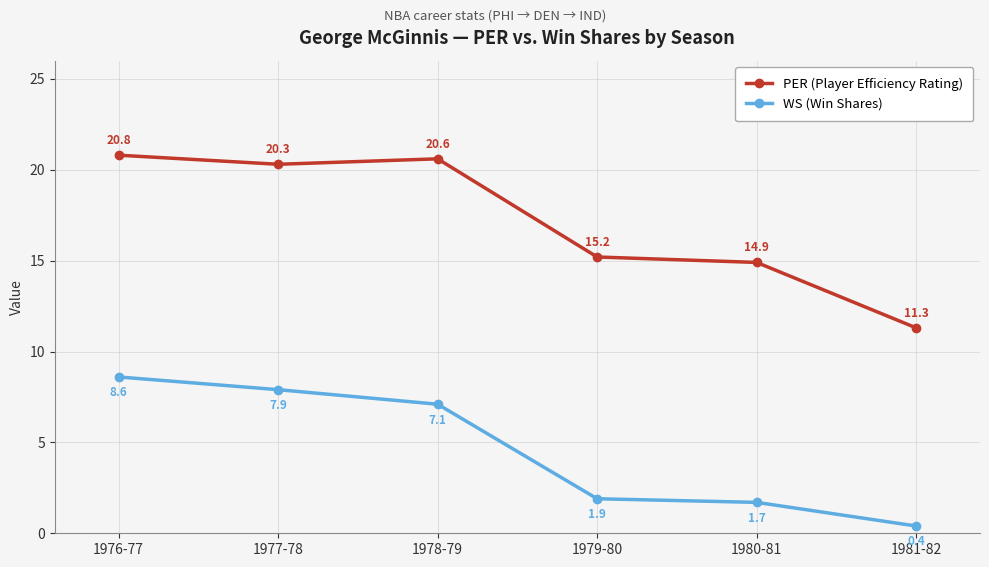

Is it true that WS (Win Shares) equals 0.4 at 1981-82?

True